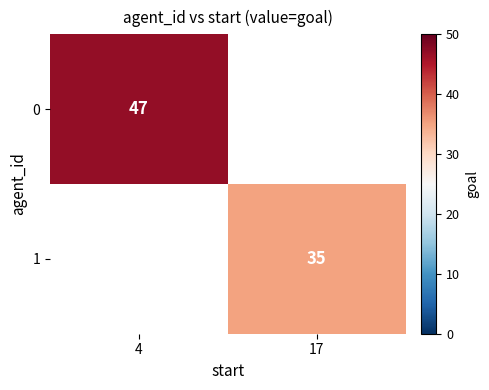

Is it true that 0 equals 20 at 4?

False